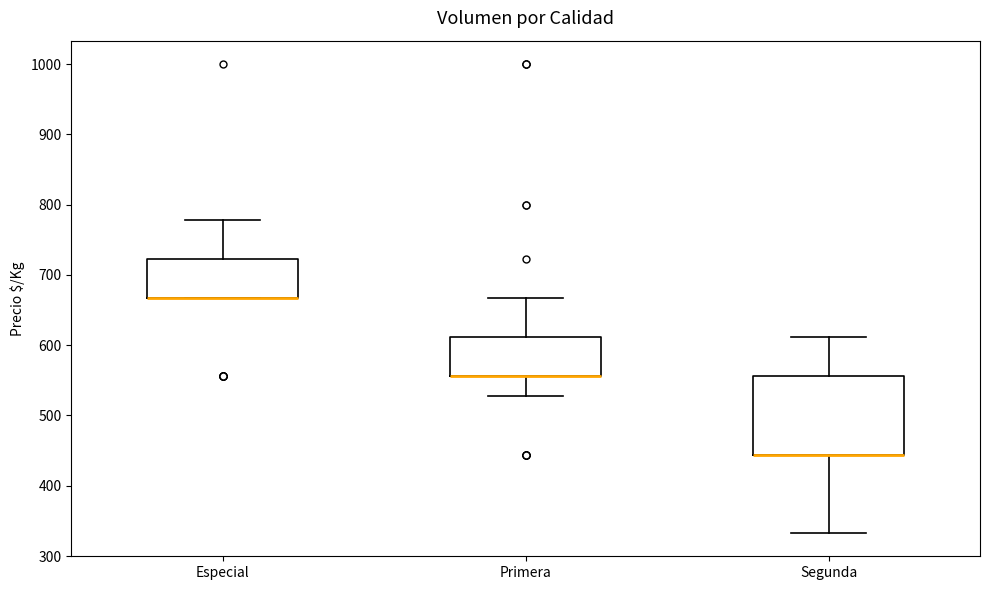

Reading left to right, read every box against the y-axis: the position of its median line, the range the box covers, and the ends of its whiskers. The values are not printed on the chart, so give them approximately, as read against the axis.

Especial: median 670 (drawn on the box's lower edge), box 670 to 720, whiskers 670 to 780
Primera: median 560 (drawn on the box's lower edge), box 560 to 610, whiskers 530 to 670
Segunda: median 440 (drawn on the box's lower edge), box 440 to 560, whiskers 330 to 610